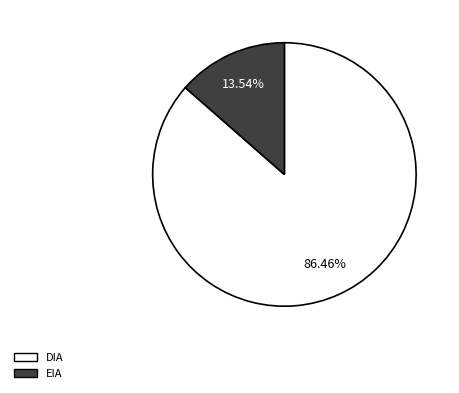

Which category has the biggest portion of the pie?

DIA